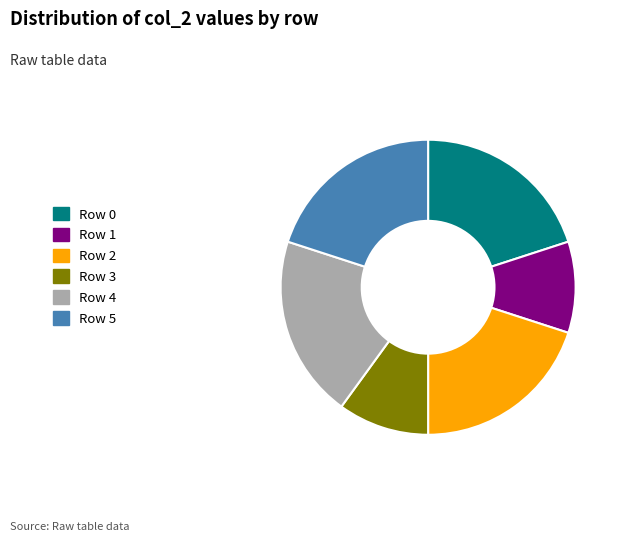

Is there any slice that represents more than half of the pie?

No